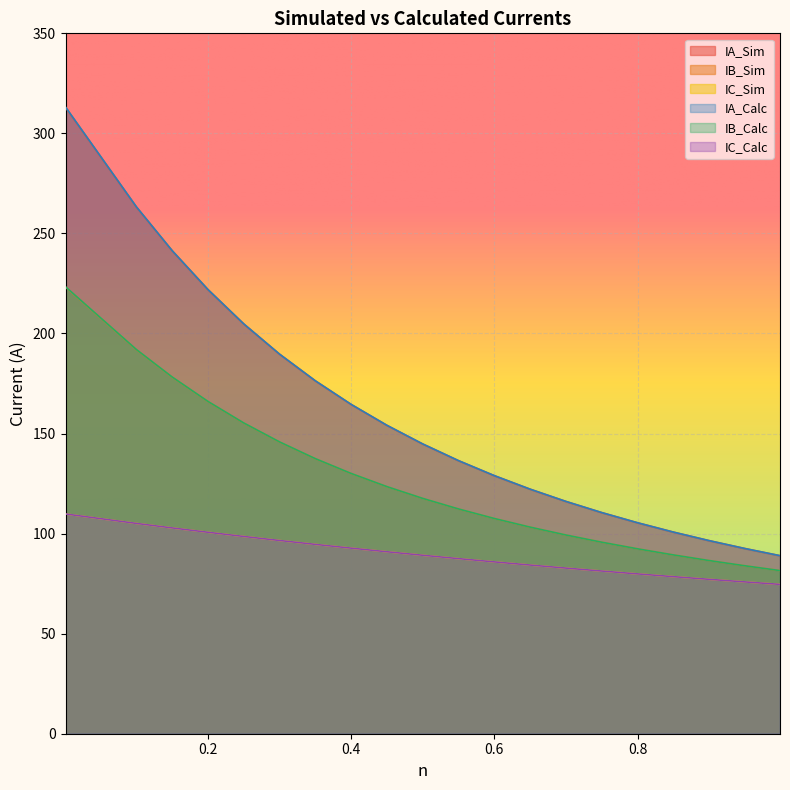

How many values in the IB_Sim series are below 117?

10